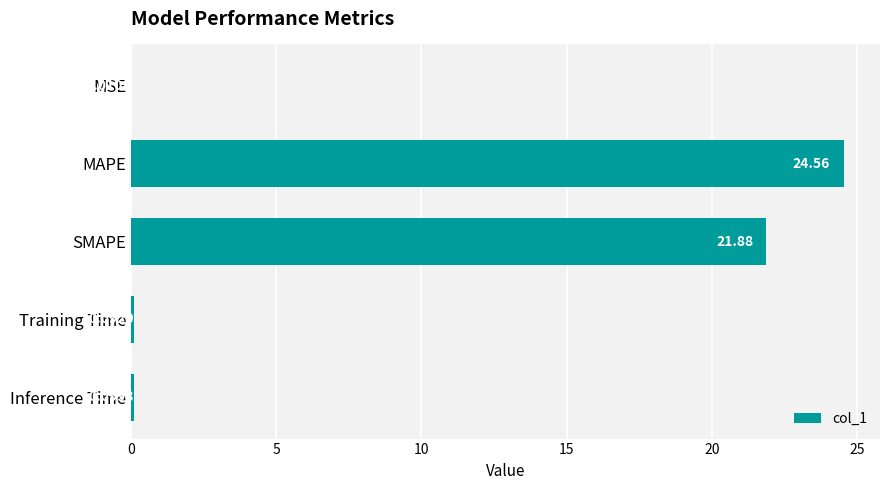

What is the sum of all values?

46.6